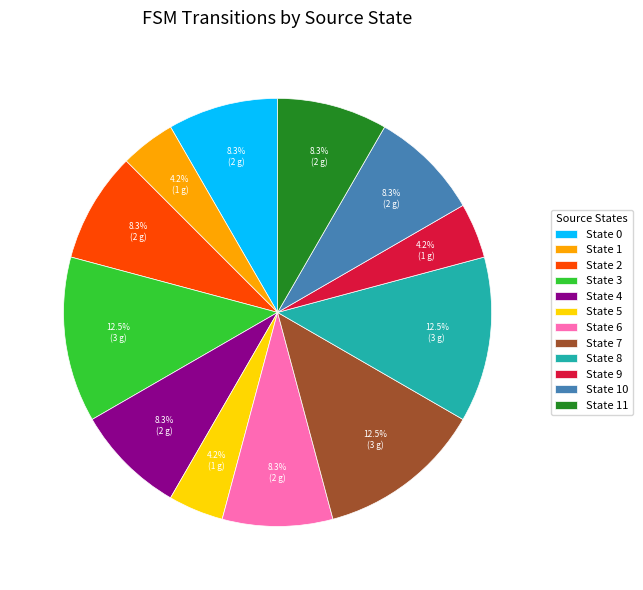

To the nearest percent, what is the difference between the largest and smallest slice percentages?

8%